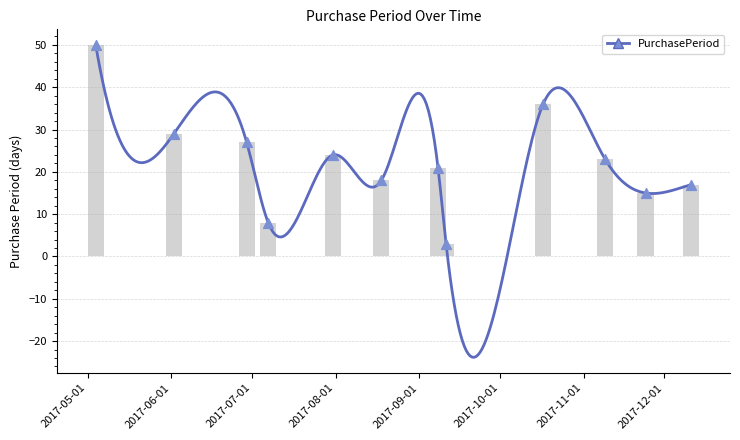

Between 2017-07-07 and 2017-10-17, which is larger?

2017-10-17